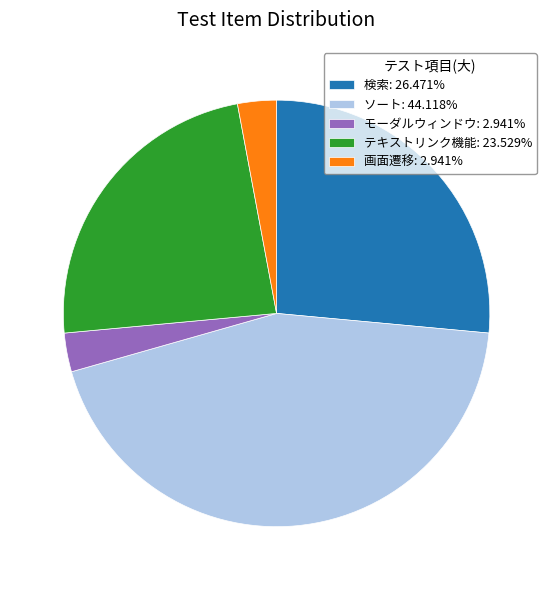

Approximately how many times larger is the value at テキストリンク機能: 23.529% compared to 画面遷移: 2.941%?

8.0